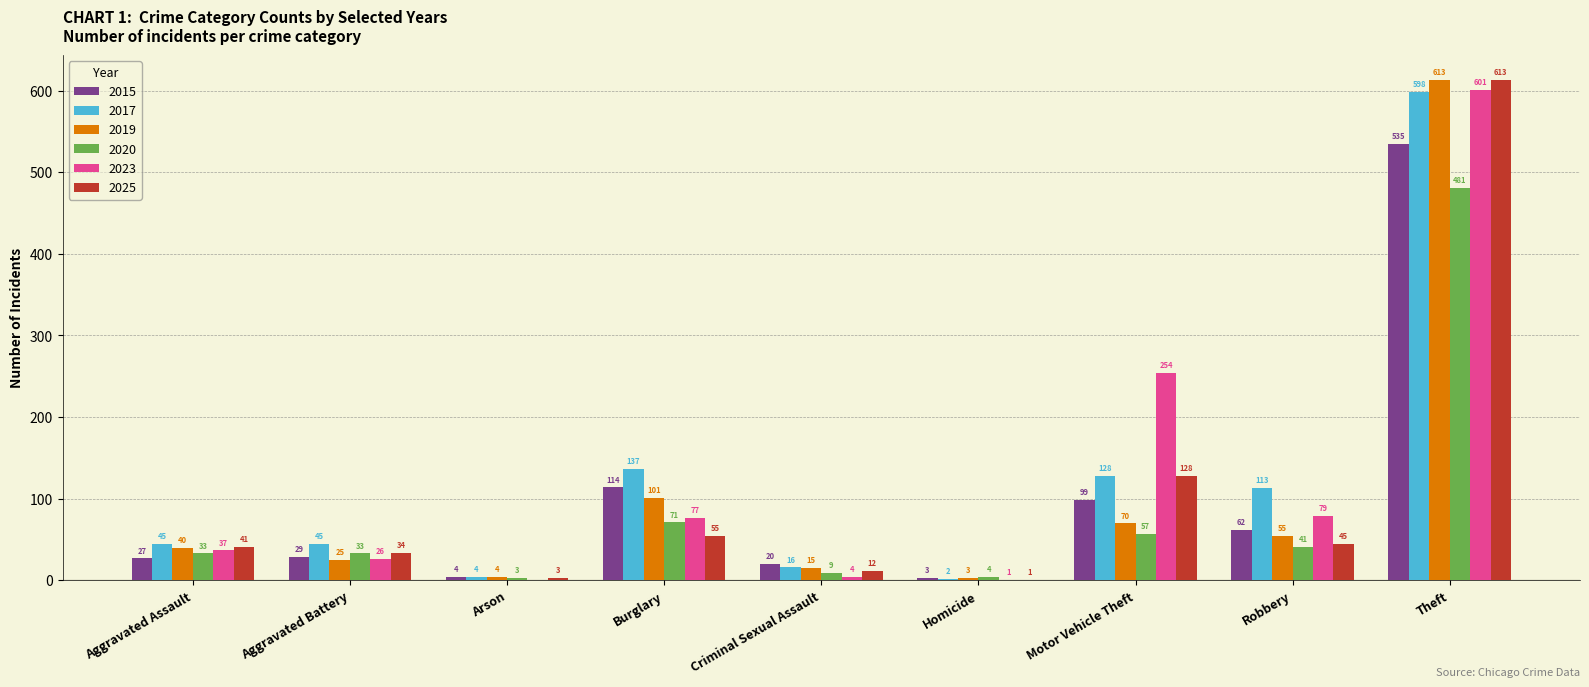

Which series has the largest total across all categories?

2017